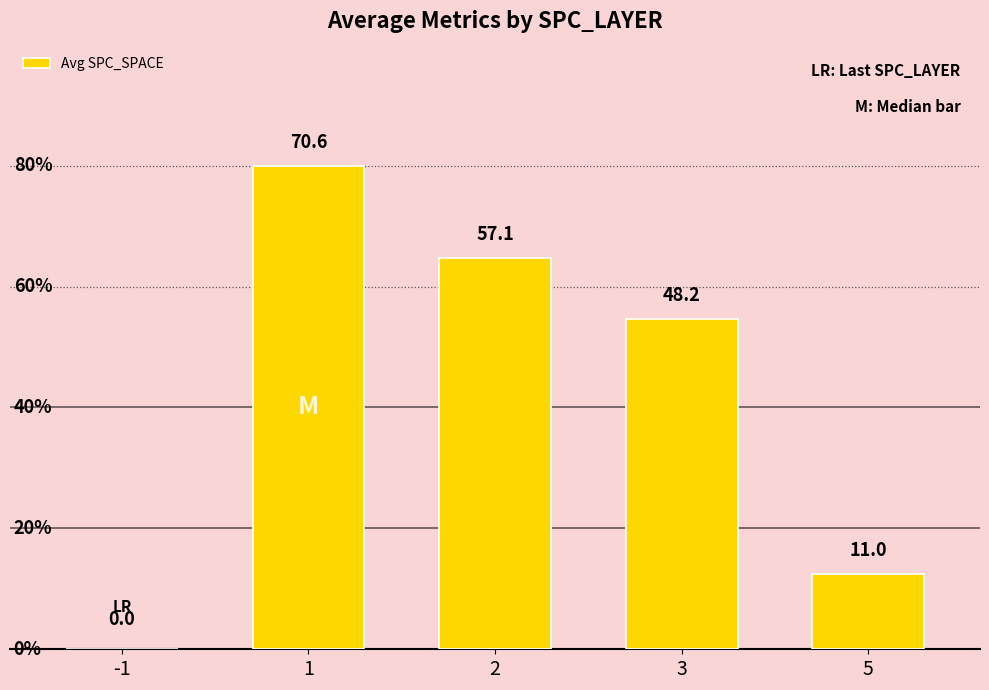

What is the greatest value displayed?

70.6